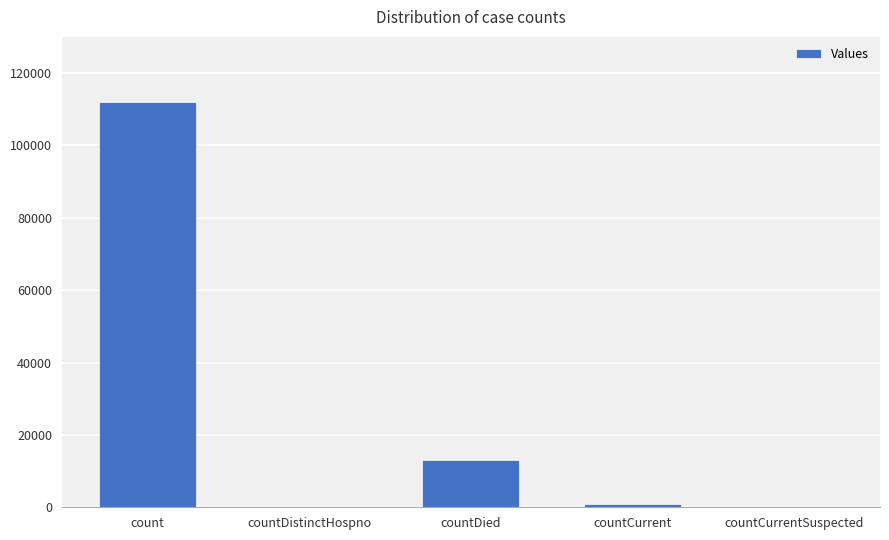

What is the sum of all values?

126001